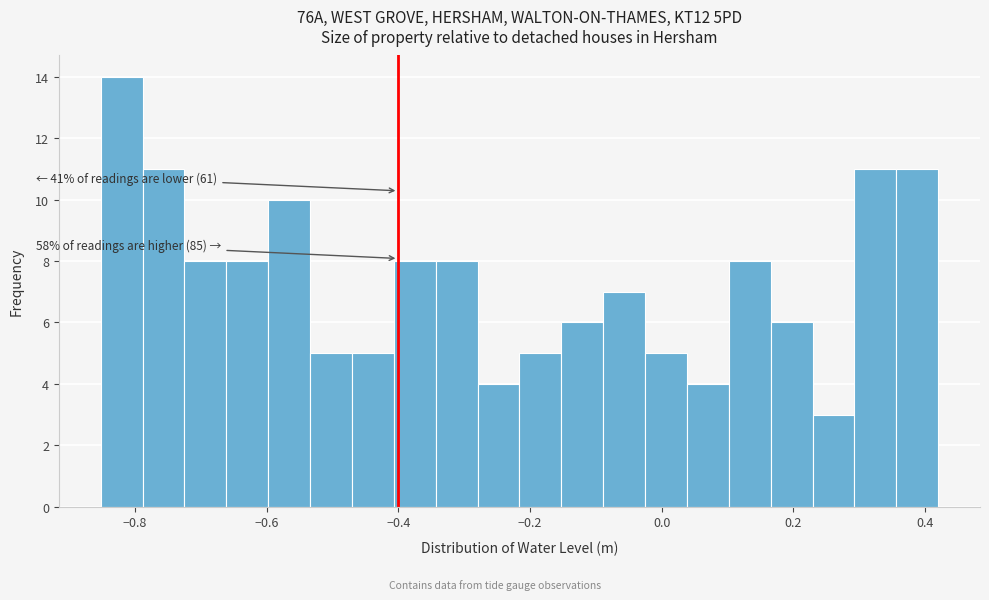

Read against the x-axis, roughly where is the centre of the tallest bar?

-0.82